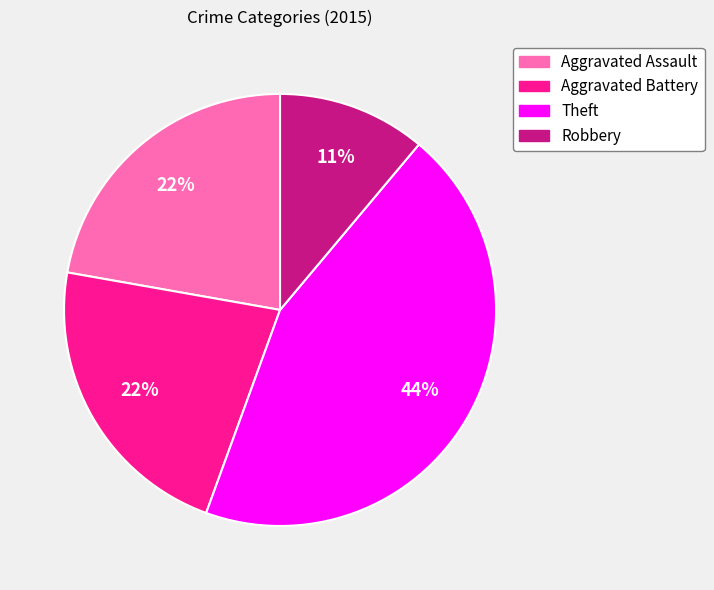

Does Robbery represent more than half of the total?

No